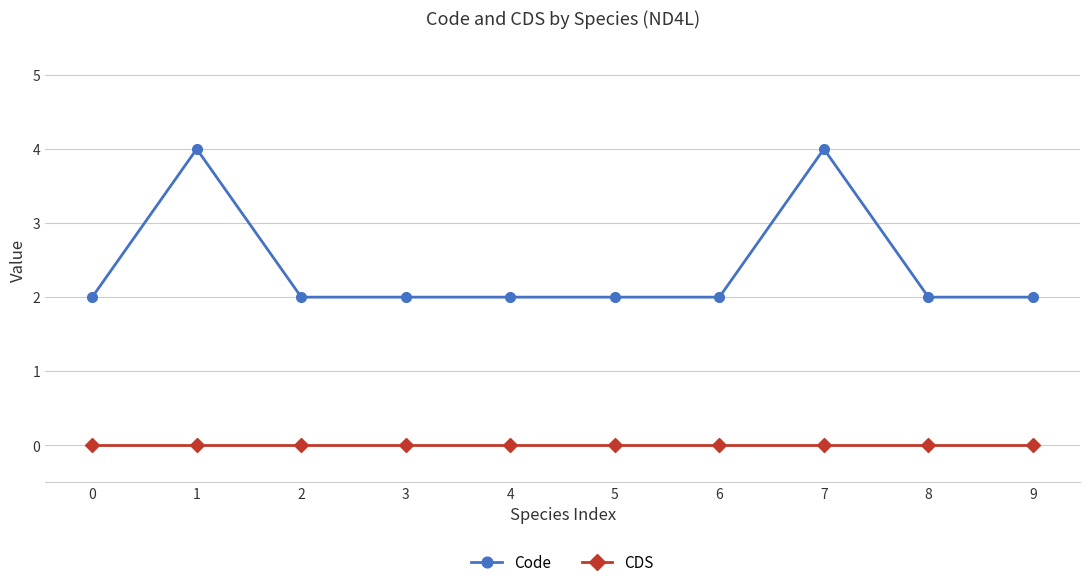

How many lines are shown in the chart?

2